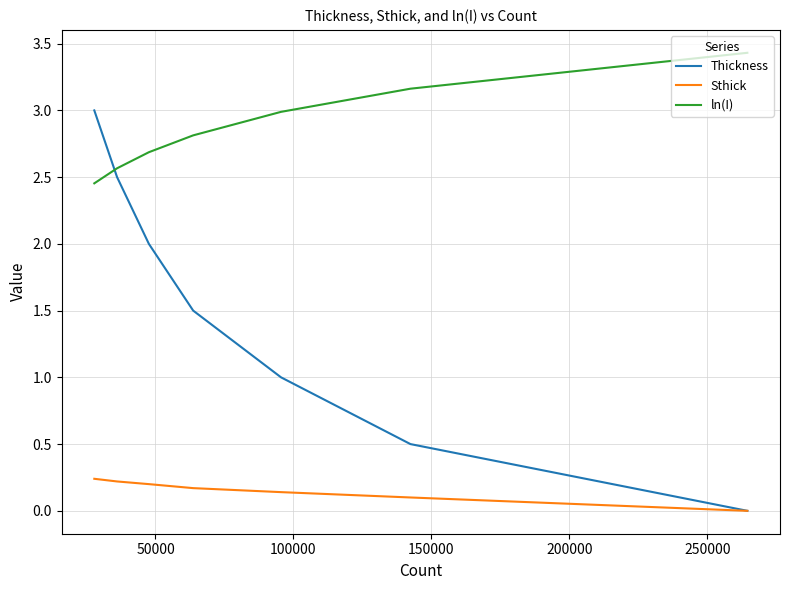

What is the greatest value displayed?

3.4